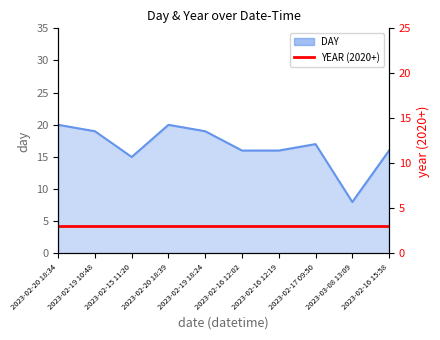

What is the label of the 2nd point from the right?

2023-03-08 13:09